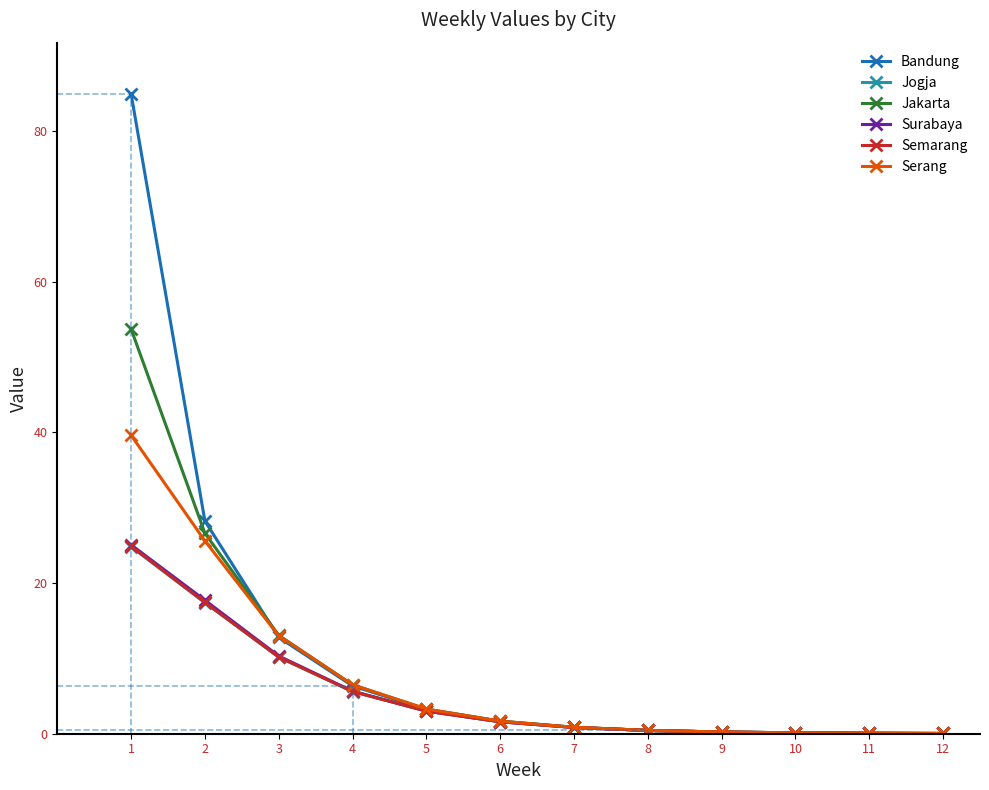

True or false: Jogja and Surabaya cross at least once.

False